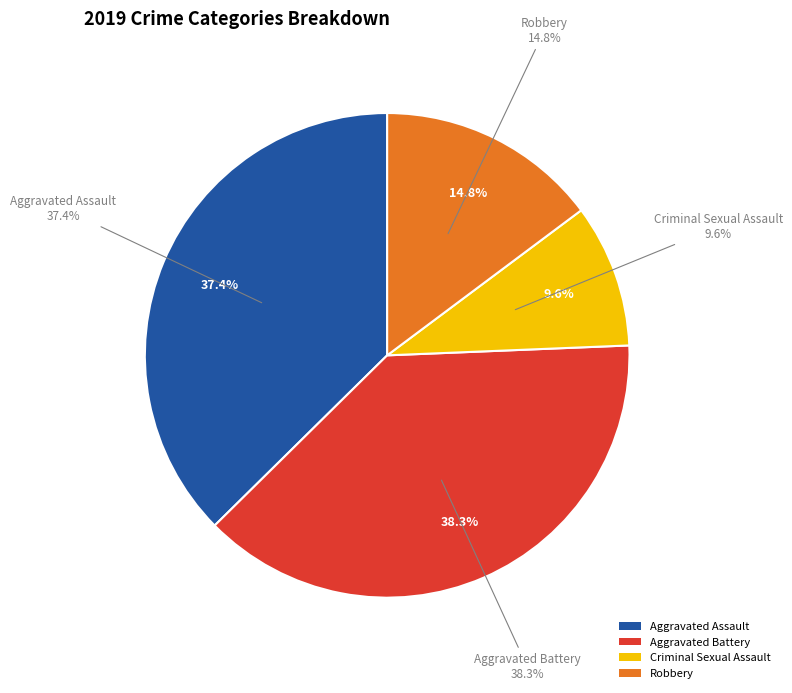

Combined, do Criminal Sexual Assault and Aggravated Assault account for over 50%?

No